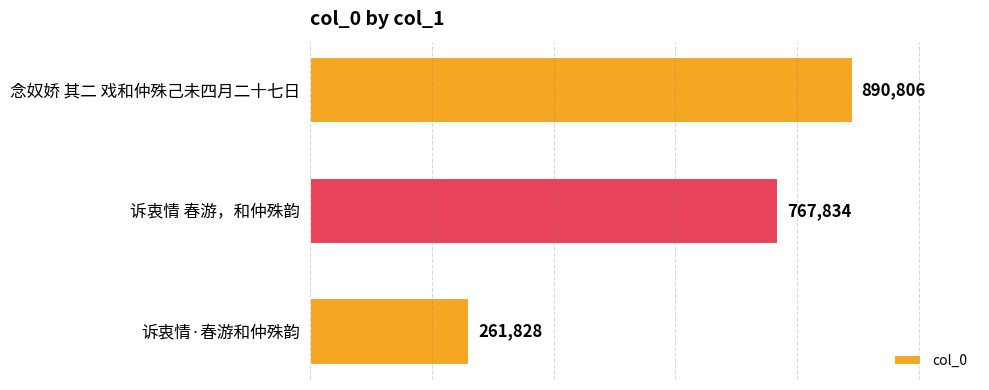

What is the ratio of the value at 诉衷情 春游，和仲殊韵 to the value at 念奴娇 其二 戏和仲殊己未四月二十七日?

0.9